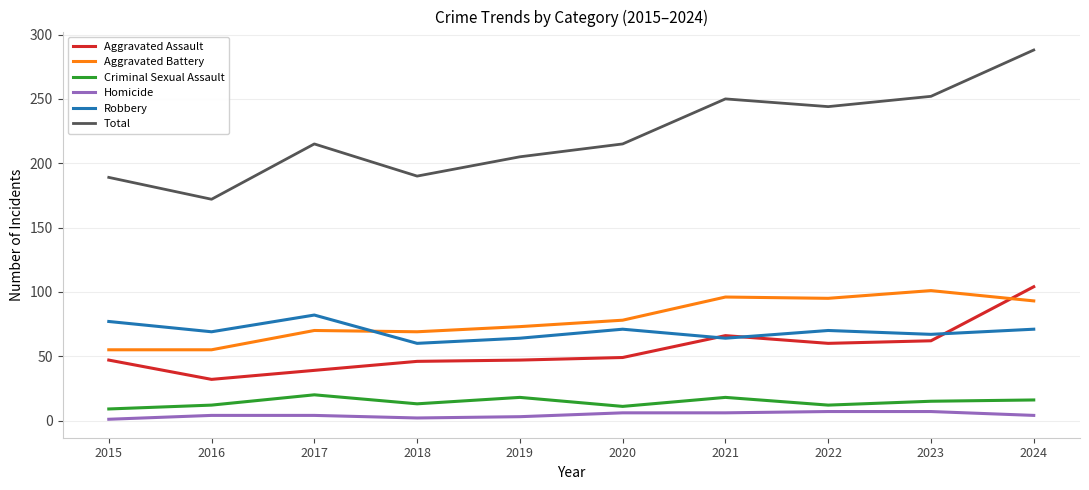

Which series has the widest spread of values?

Total